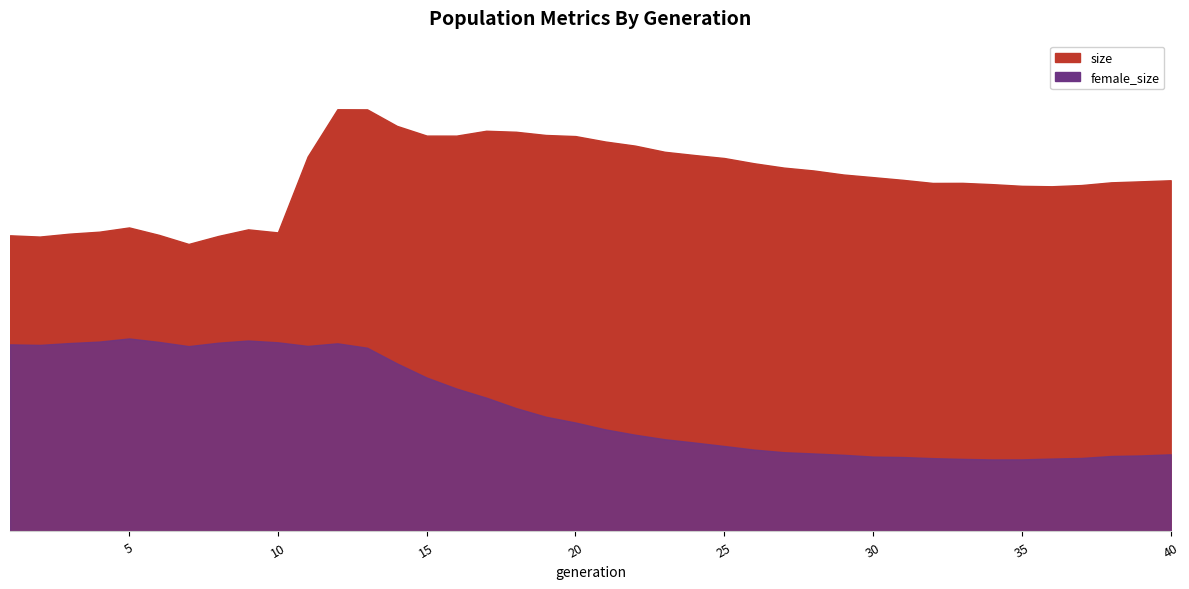

Where is the first local minimum for size?

2